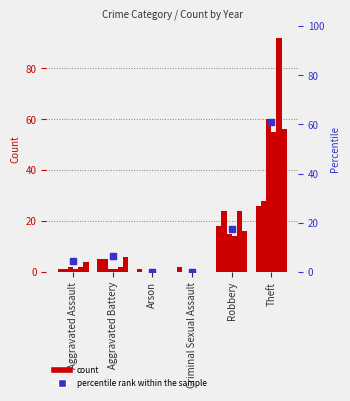

Which has a higher value, Criminal Sexual Assault or Aggravated Assault?

Aggravated Assault